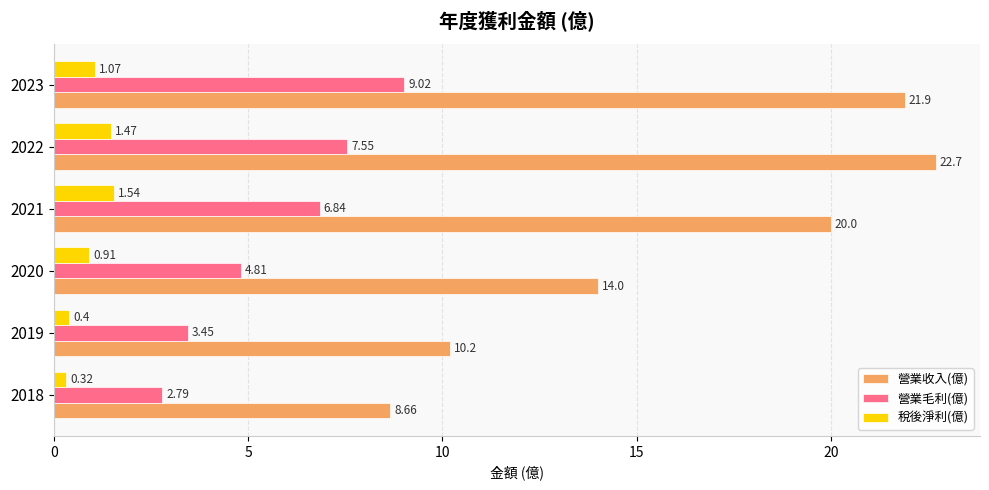

Which label corresponds to the largest value in the chart?

2022